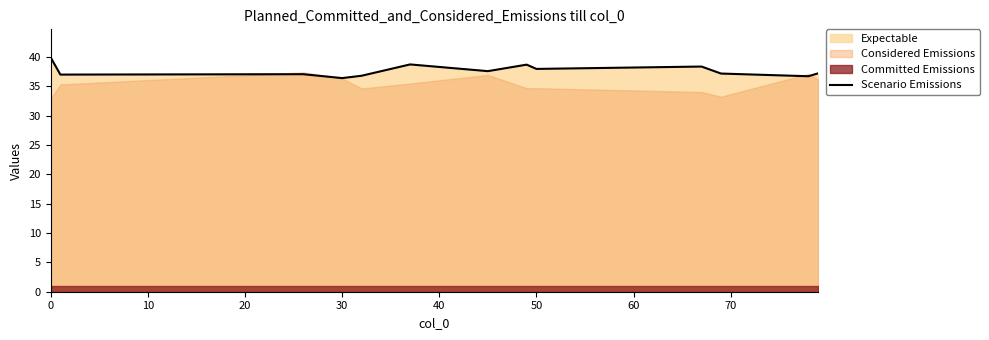

The value of Scenario Emissions at 0 is 61.0. True or false?

False